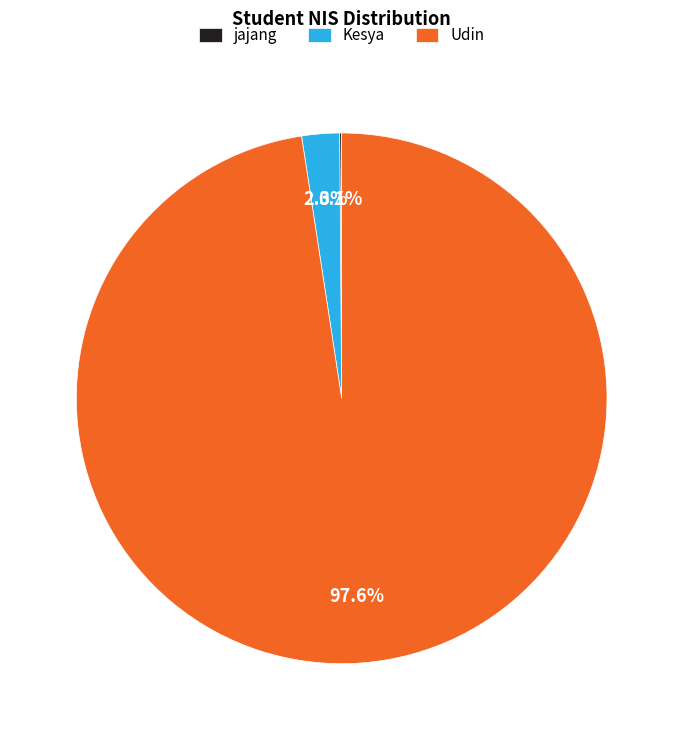

Does any single category account for the majority?

Yes